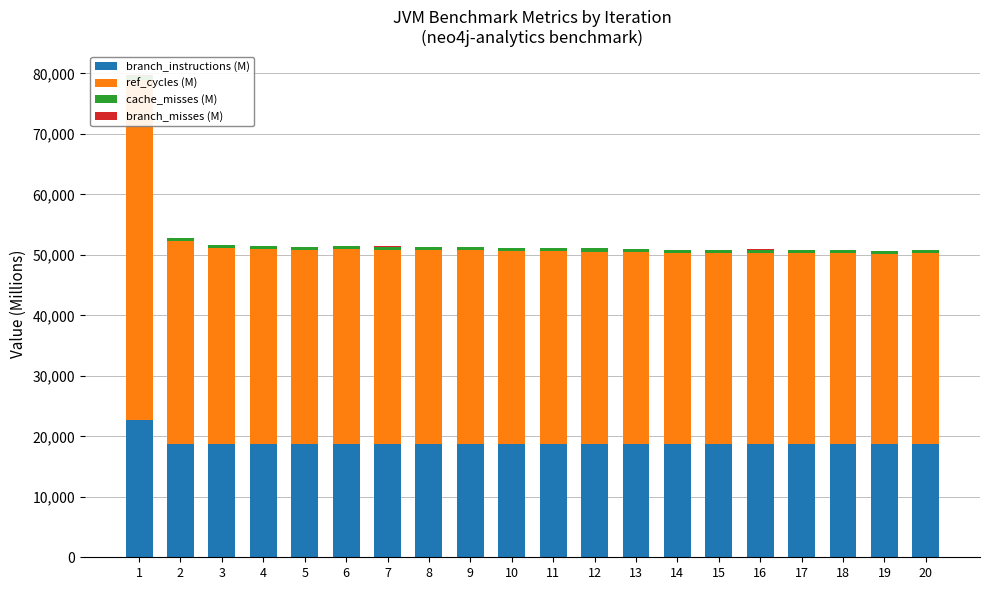

Which category has the highest value across all series?

1